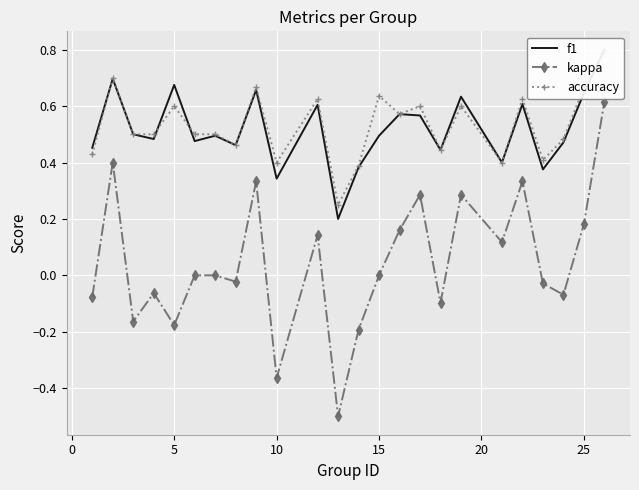

The value of kappa at 15 is 0.0. True or false?

True